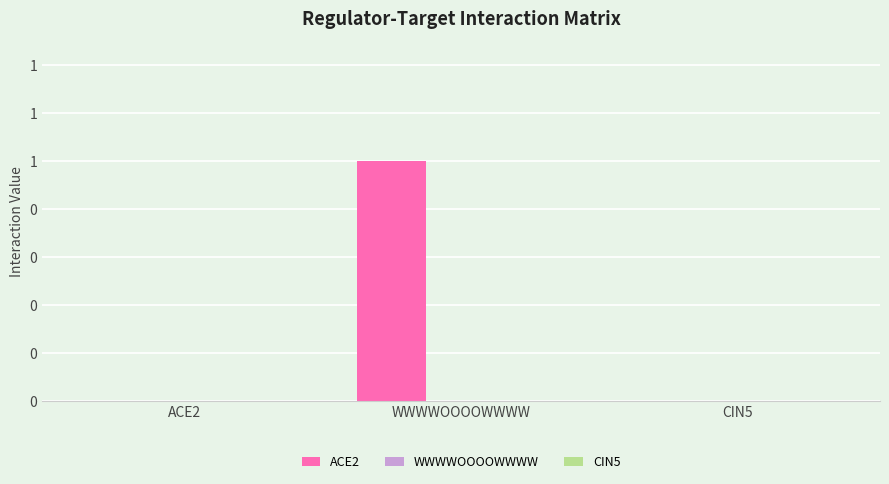

Are the bars horizontal?

No